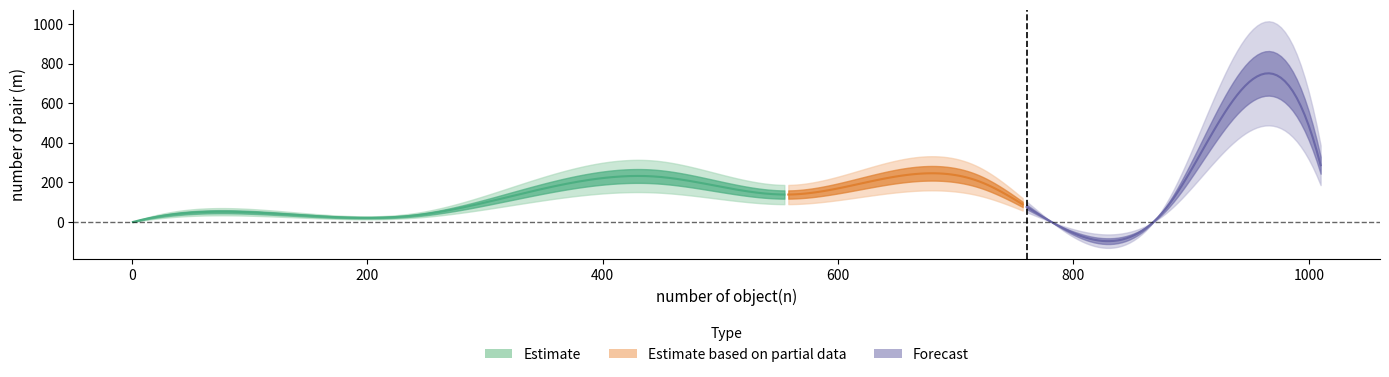

What is the difference between the second highest and second lowest values?

254